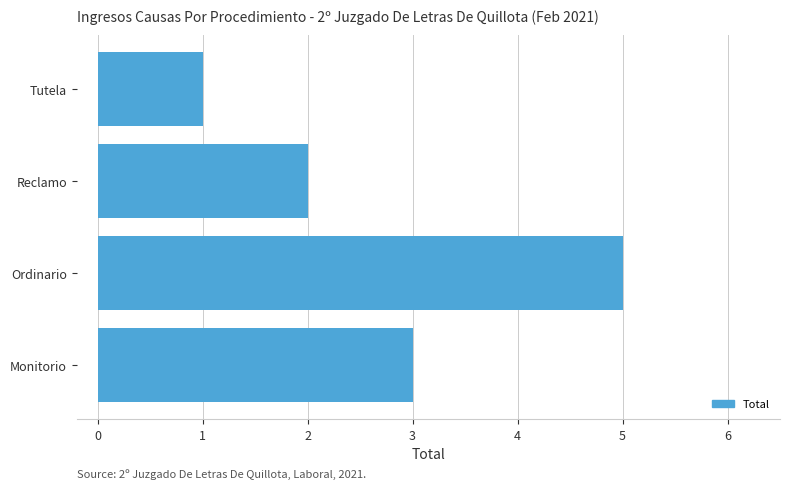

Which label corresponds to the smallest value in the chart?

Tutela